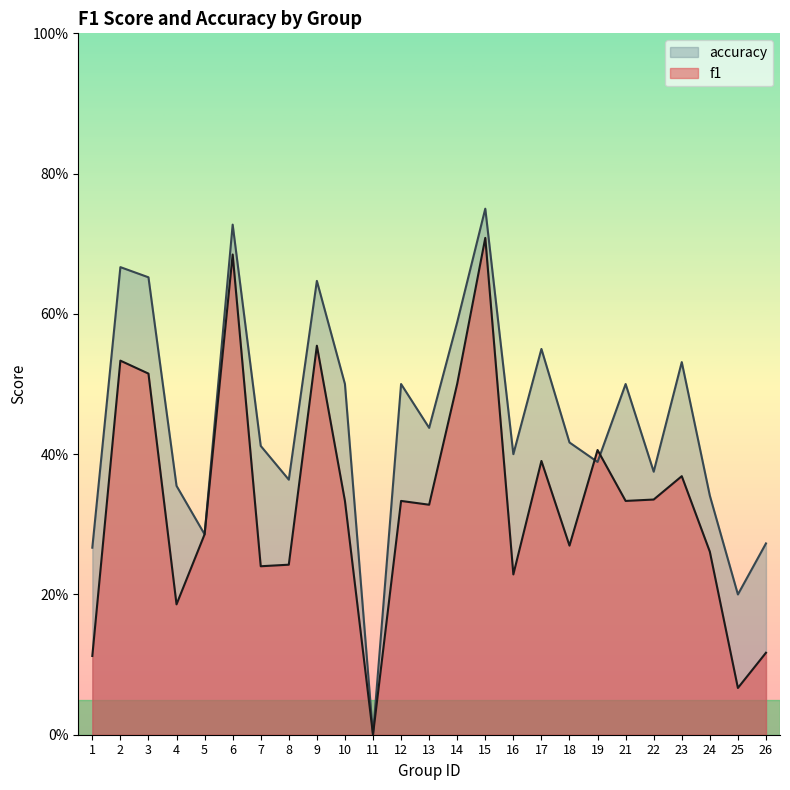

Reading left to right, extract all data points from this chart.

f1: 1=0.1	2=0.5	3=0.5	4=0.2	5=0.3	6=0.7	7=0.2	8=0.2	9=0.6	10=0.3	11=0.0	12=0.3	13=0.3	14=0.5	15=0.7	16=0.2	17=0.4	18=0.3	19=0.4	21=0.3	22=0.3	23=0.4	24=0.3	25=0.1	26=0.1
accuracy: 1=0.3	2=0.7	3=0.7	4=0.4	5=0.3	6=0.7	7=0.4	8=0.4	9=0.6	10=0.5	11=0.0	12=0.5	13=0.4	14=0.6	15=0.8	16=0.4	17=0.6	18=0.4	19=0.4	21=0.5	22=0.4	23=0.5	24=0.3	25=0.2	26=0.3